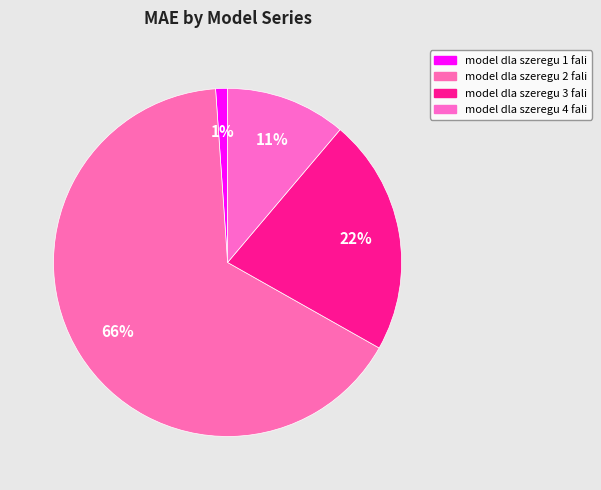

Count the number of slices in the pie.

4